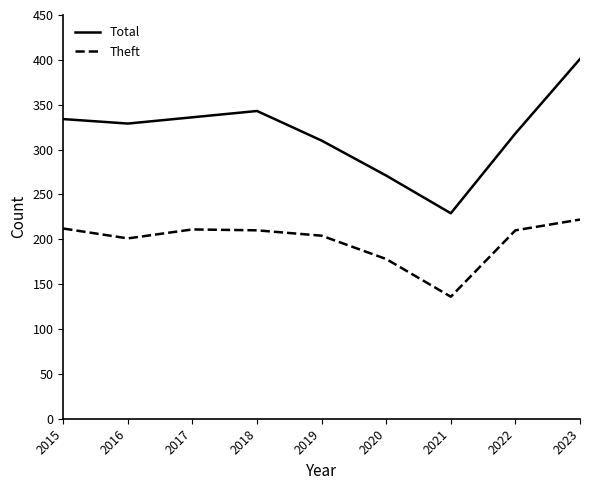

Rank the series by their maximum value, from lowest to highest.

Theft, Total